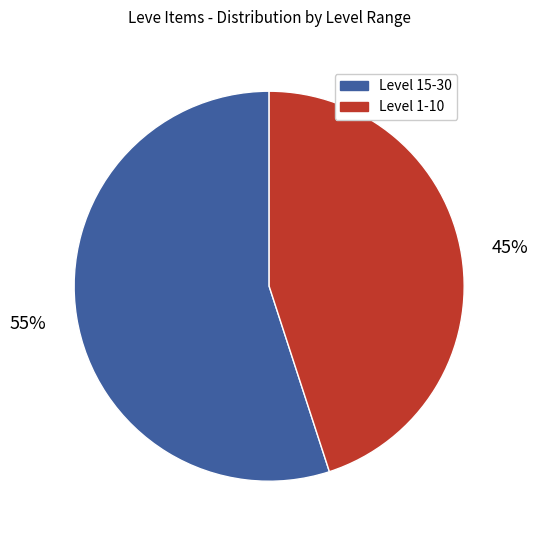

Is there any slice that represents more than half of the pie?

Yes